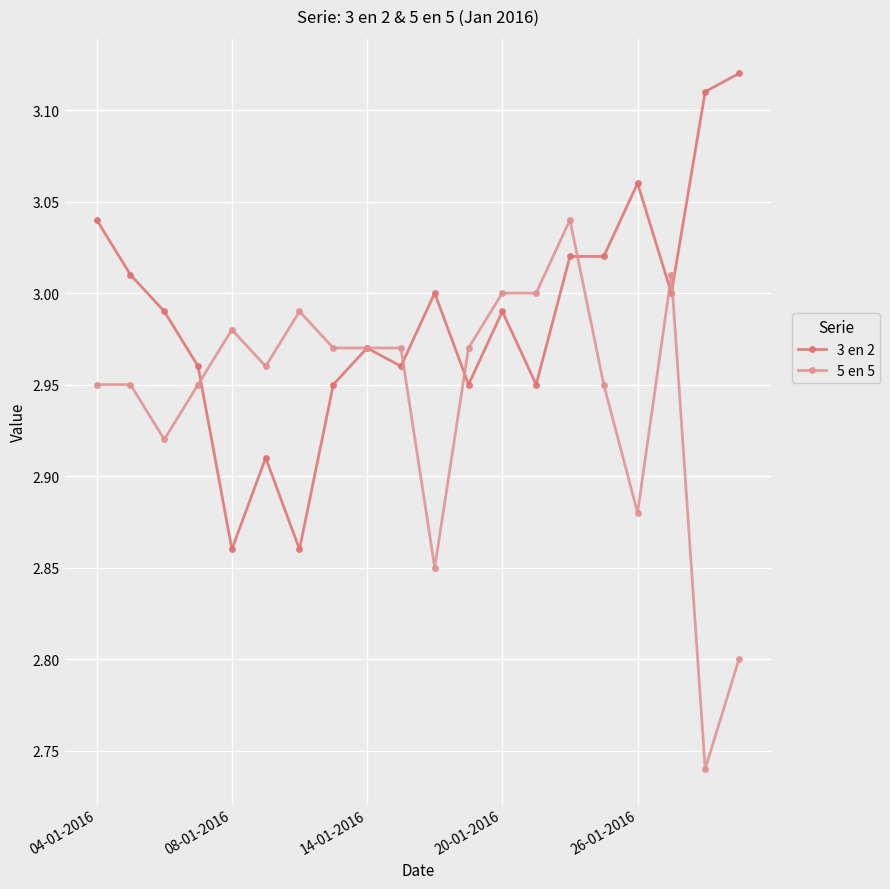

Which series has the largest total across all categories?

3 en 2